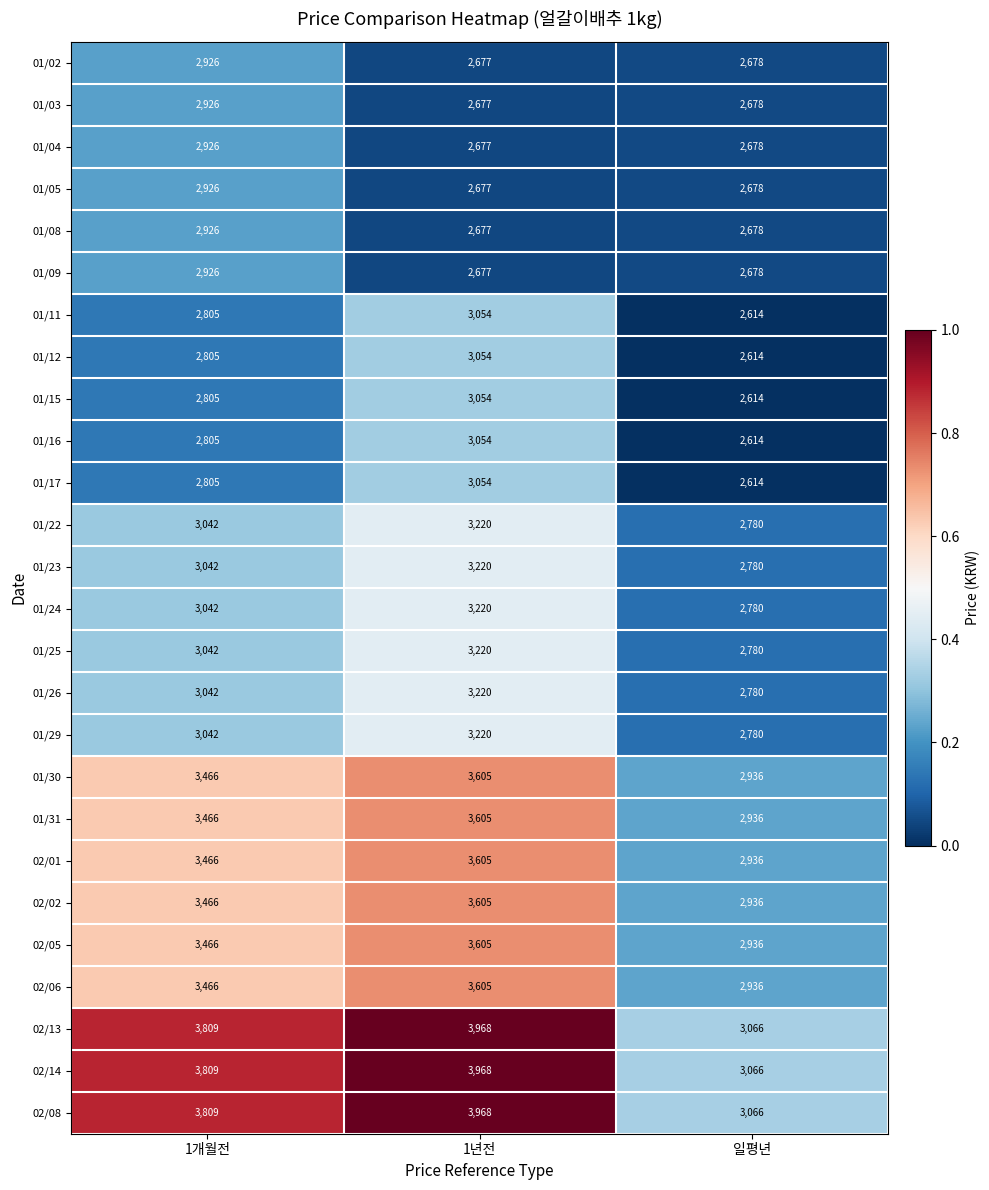

What is the total value across all series at 1년전?

84186